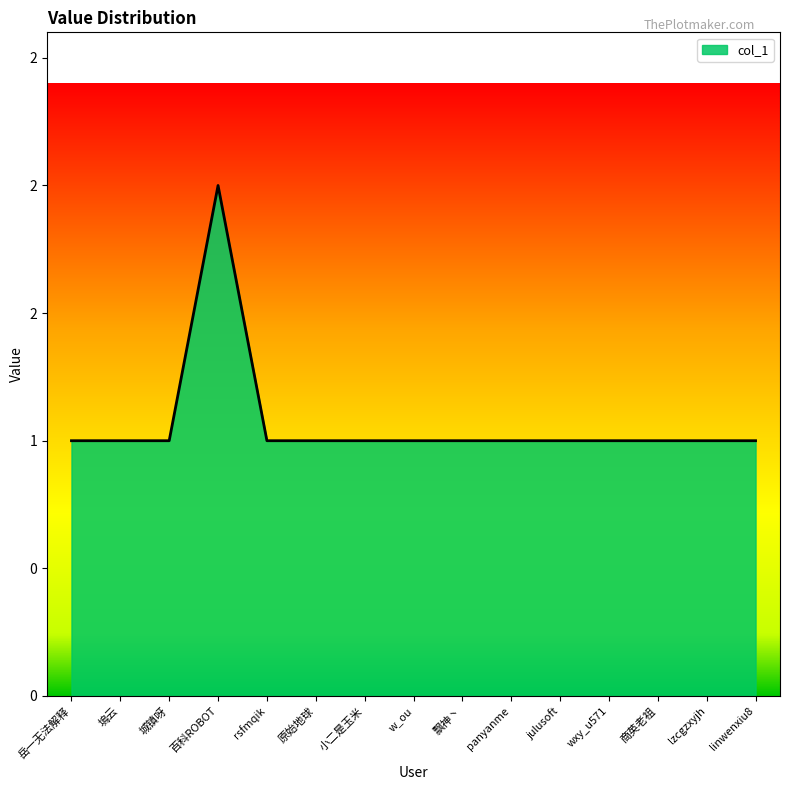

What is the minimum value shown in the chart?

1